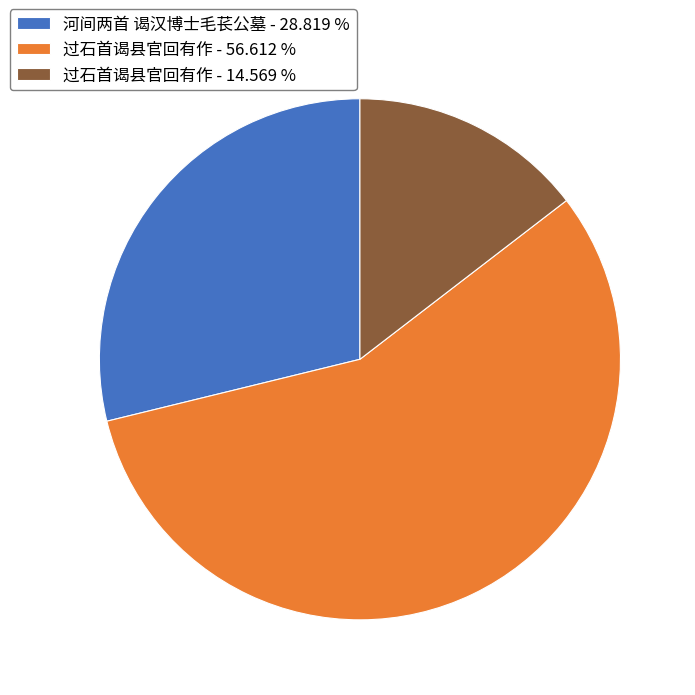

Does 过石首谒县官回有作 - 14.569 % represent more than half of the total?

No